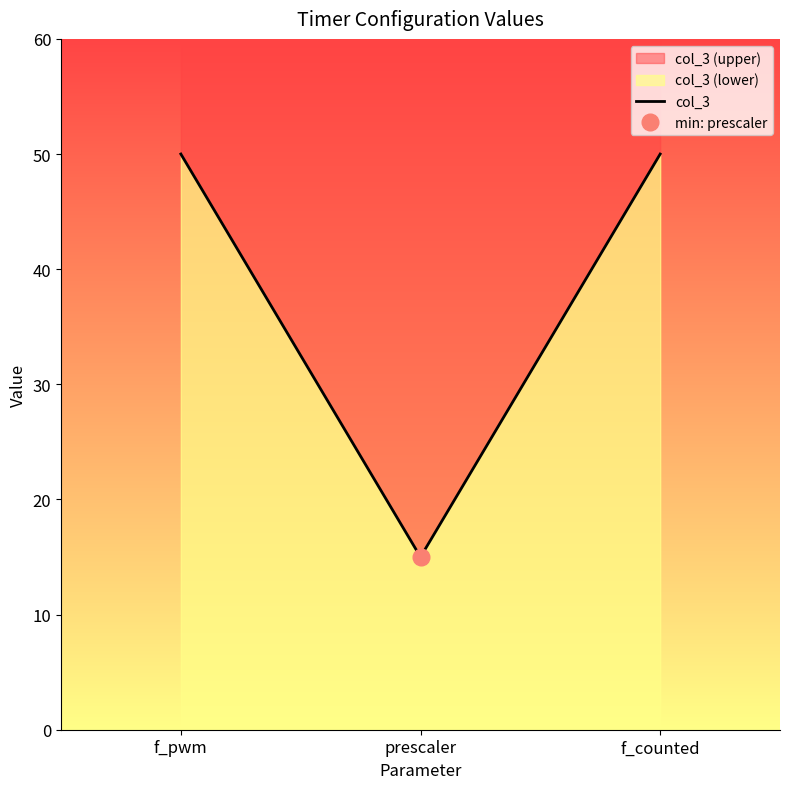

How many categories are shown in the chart?

3